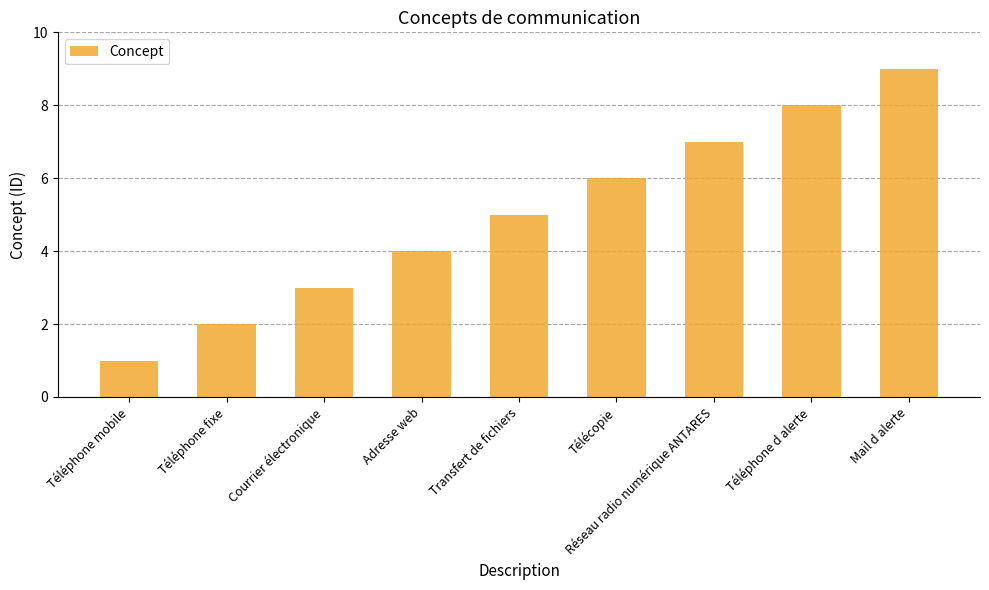

What is the label of the 3rd bar from the right?

Réseau radio numérique ANTARES